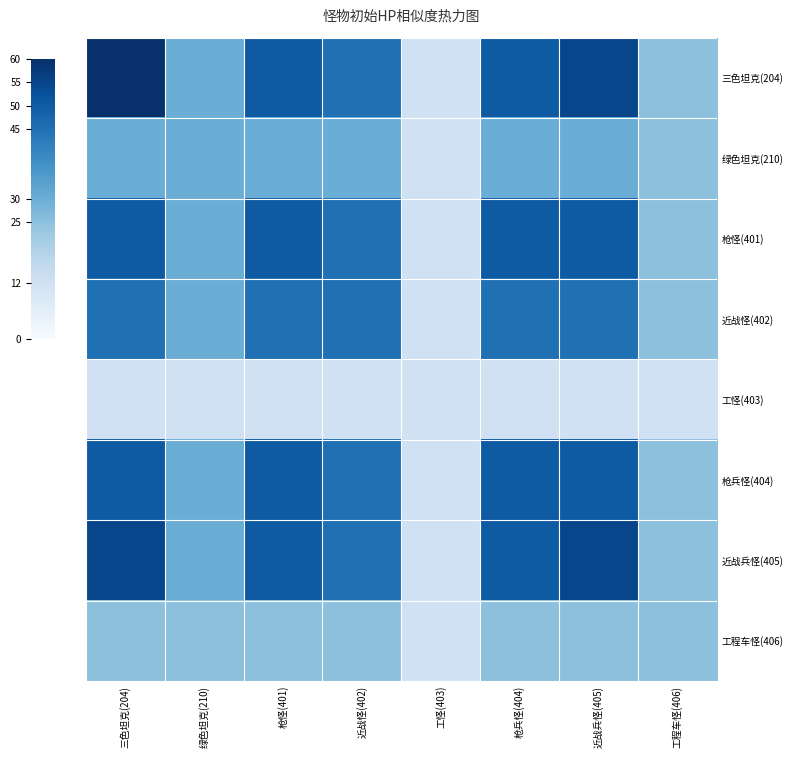

Which has a higher value, 三色坦克(204) or 绿色坦克(210)?

三色坦克(204)